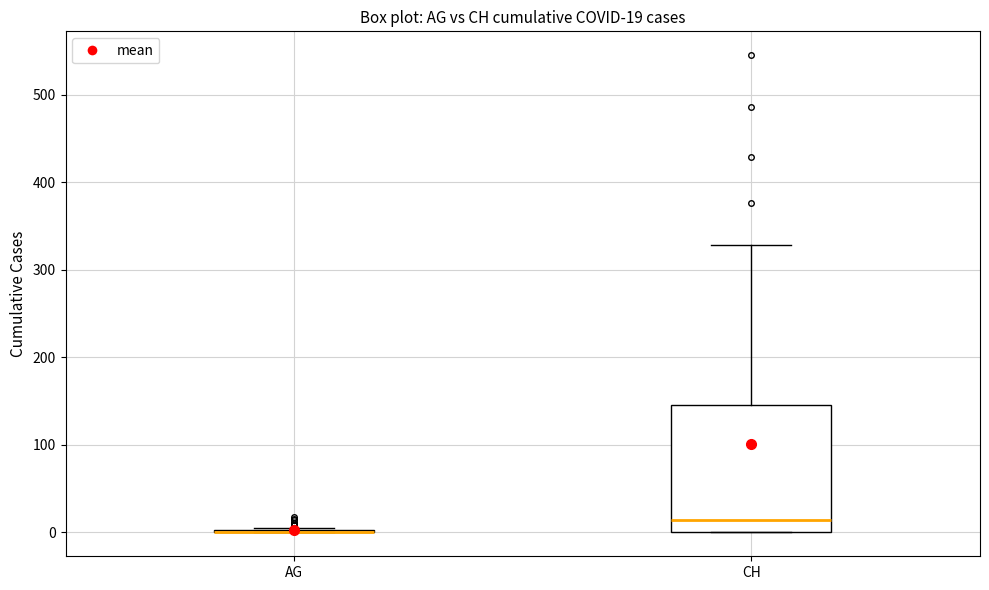

Comparing the boxes themselves (not the whiskers), which one is the tallest?

CH